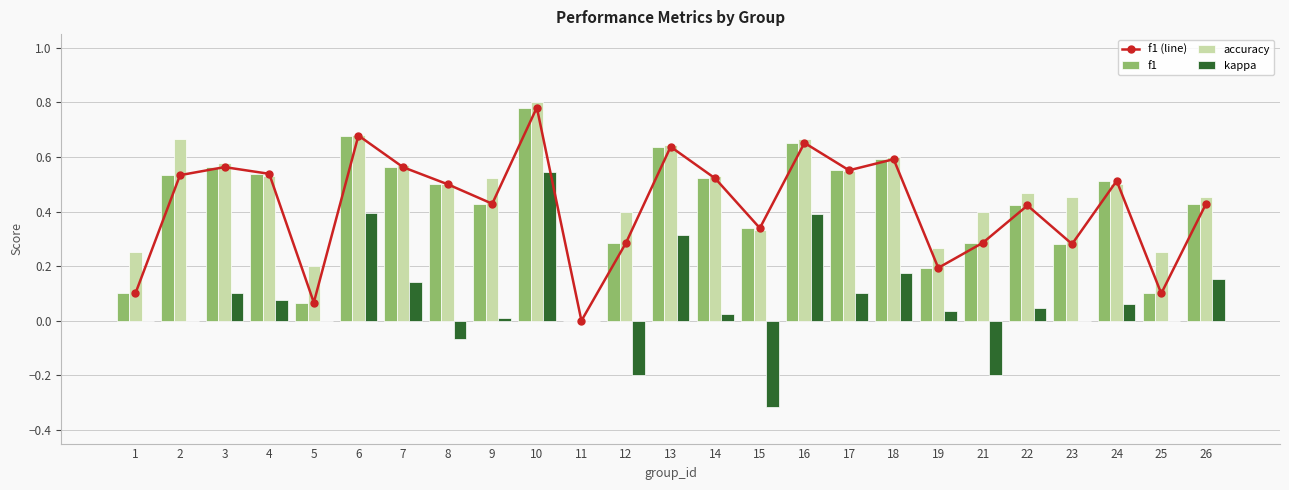

At which label is accuracy closest to 0?

11